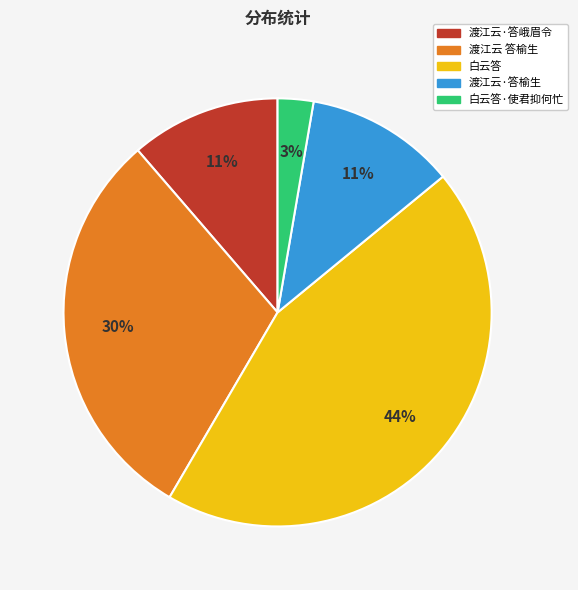

How many segments does this pie chart have?

5